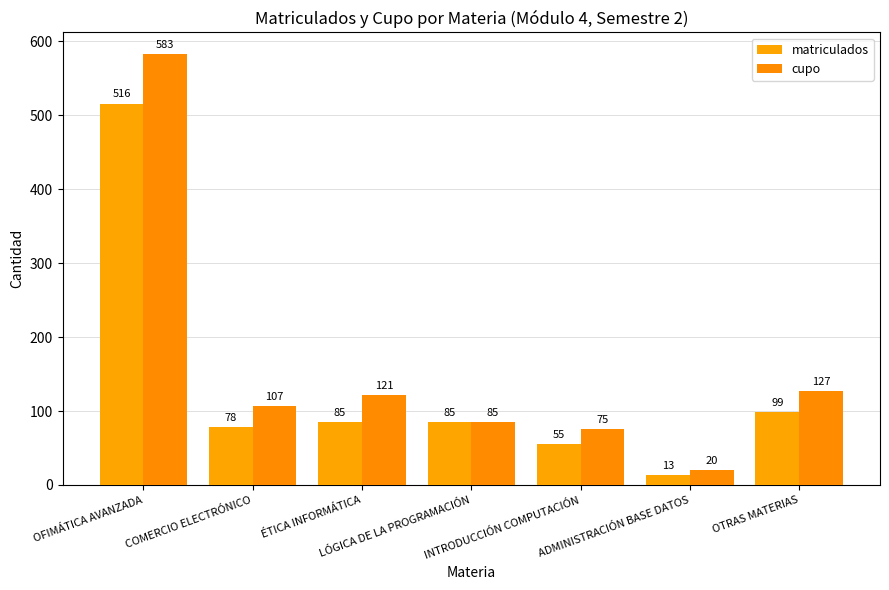

Where is matriculados nearest to the value 264?

OTRAS MATERIAS